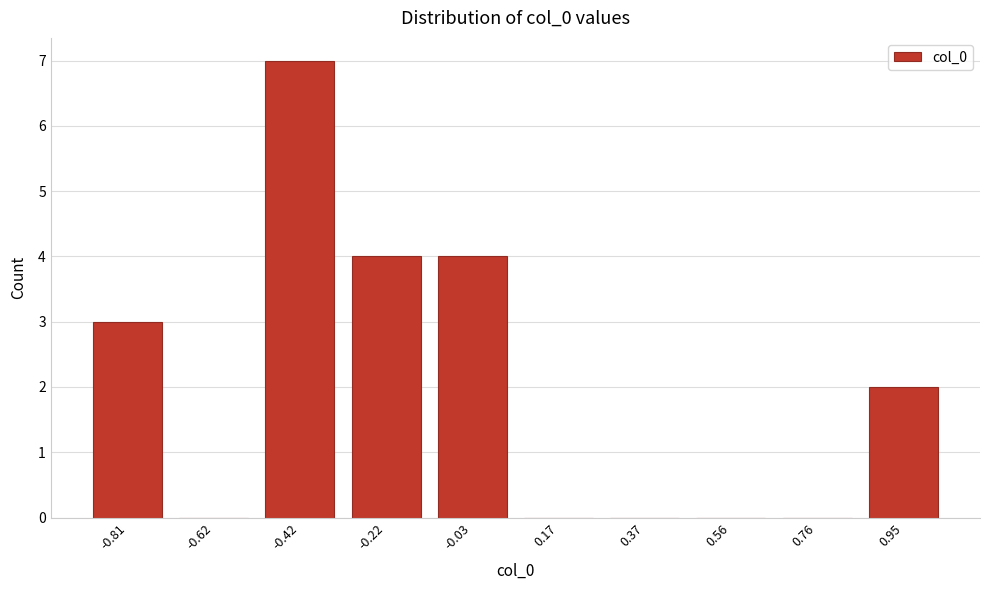

Reading left to right, list all the values displayed in this chart.

-0.81=3	-0.62=0	-0.42=7	-0.22=4	-0.03=4	0.17=0	0.37=0	0.56=0	0.76=0	0.95=2